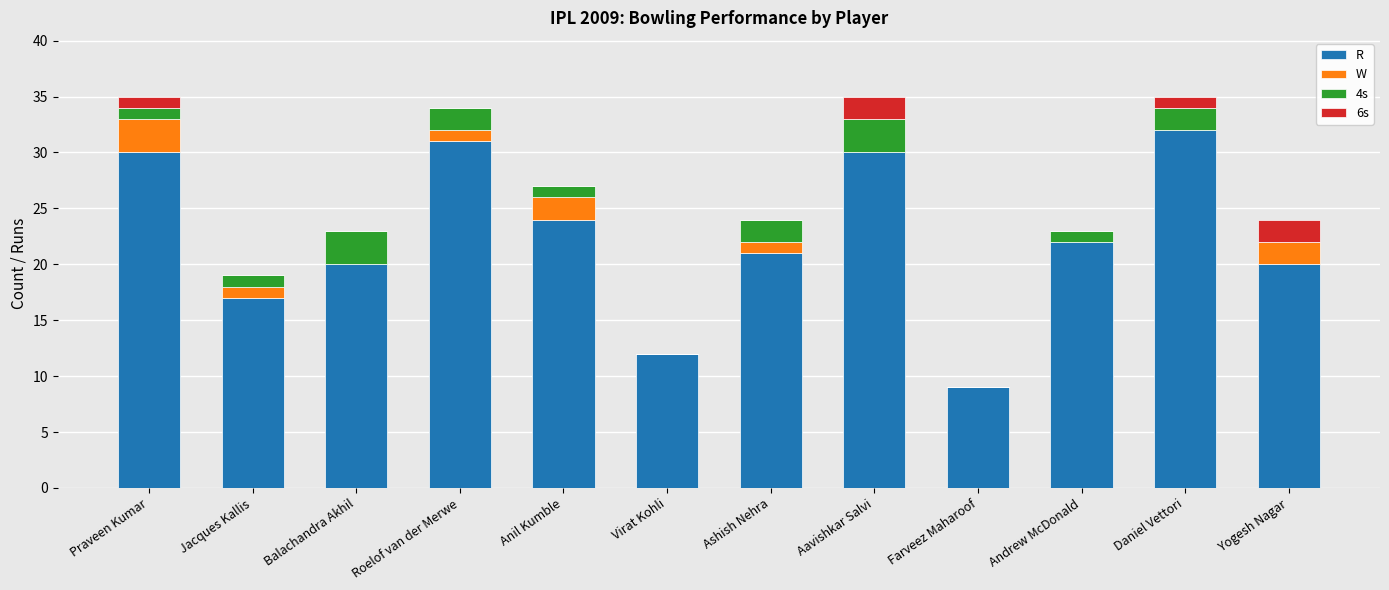

What is the total value across all series at Virat Kohli?

12